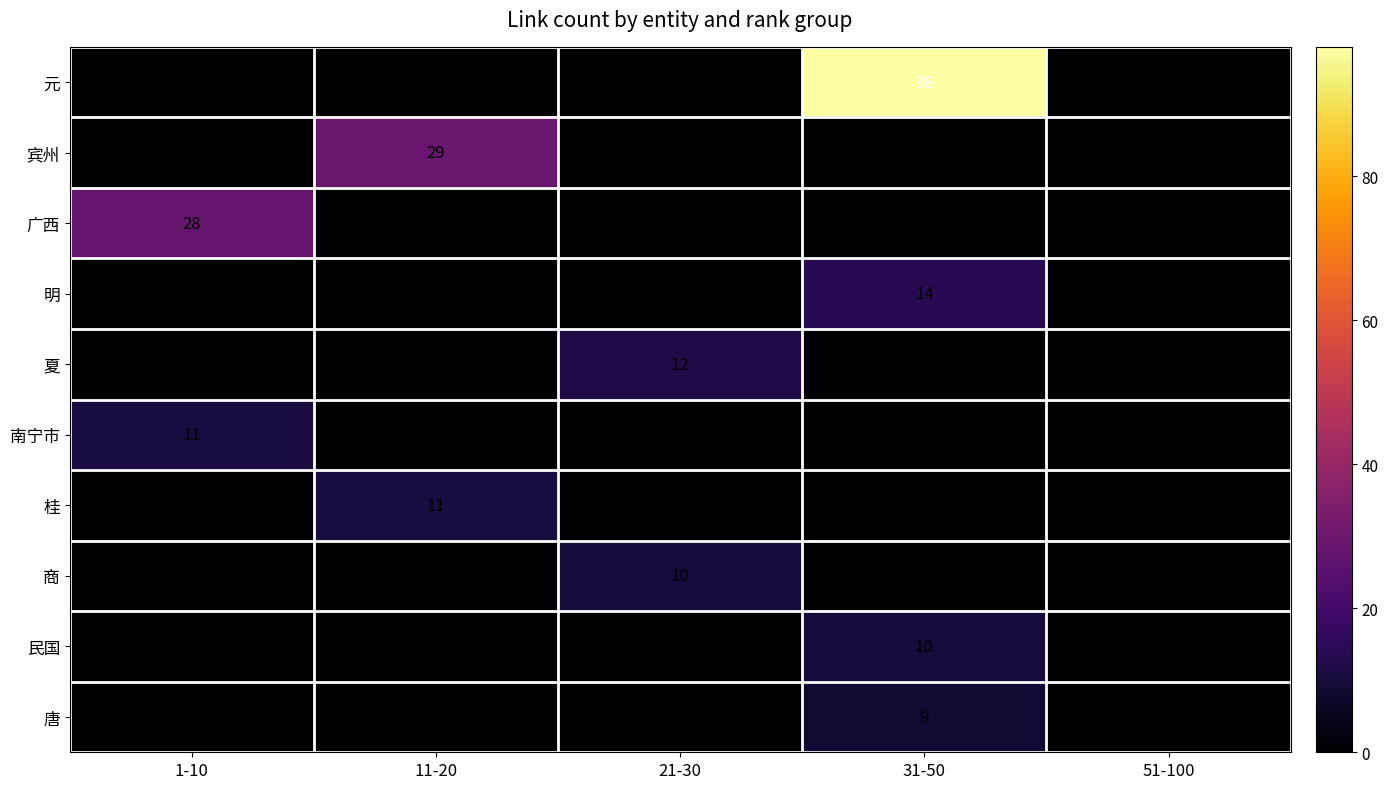

What is the difference between the highest and lowest values at 1-10?

28